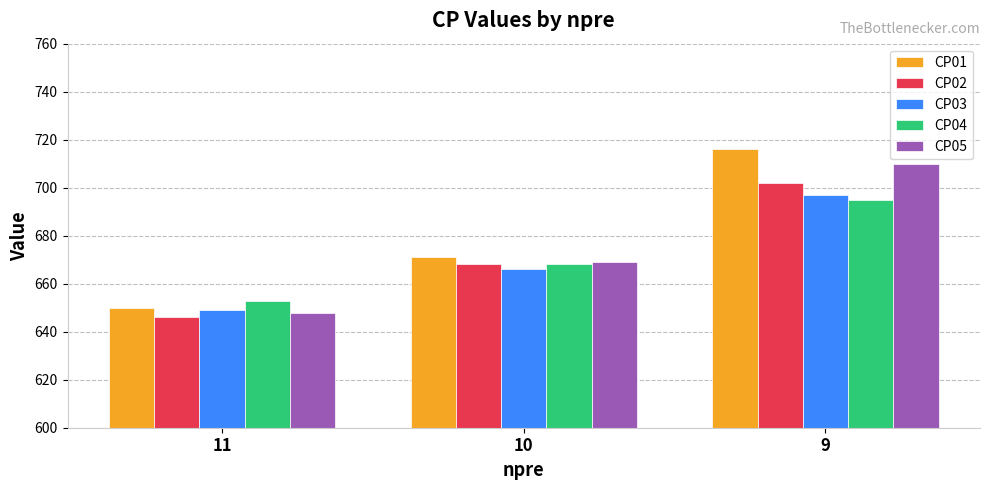

Which series has the largest total across all categories?

CP01